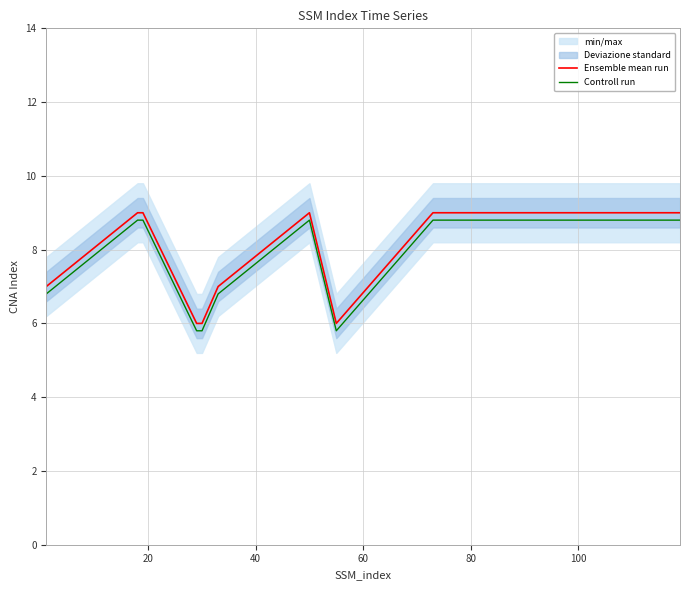

True or false: Controll run and Ensemble mean run cross at least once.

False